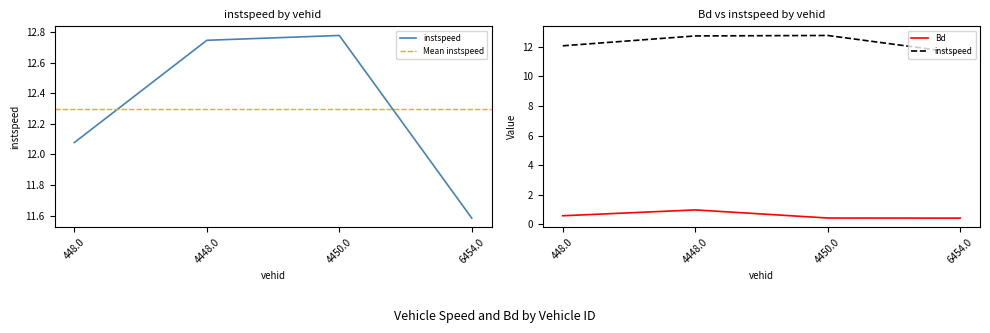

Which series has the largest total across all categories?

instspeed